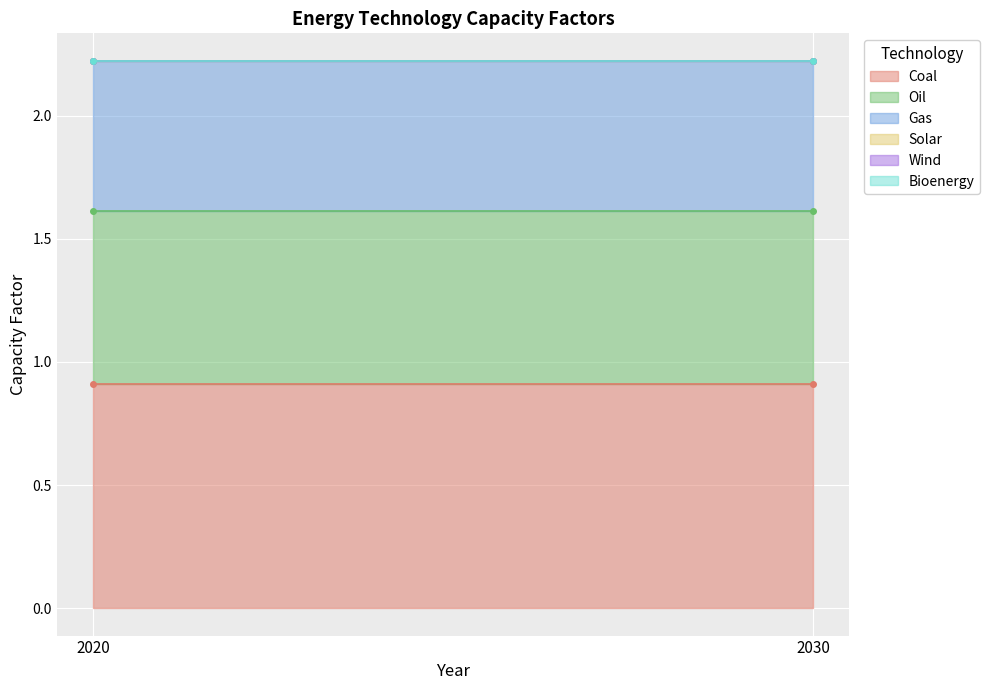

What is the spread (max minus min) of values at 2020?

0.9